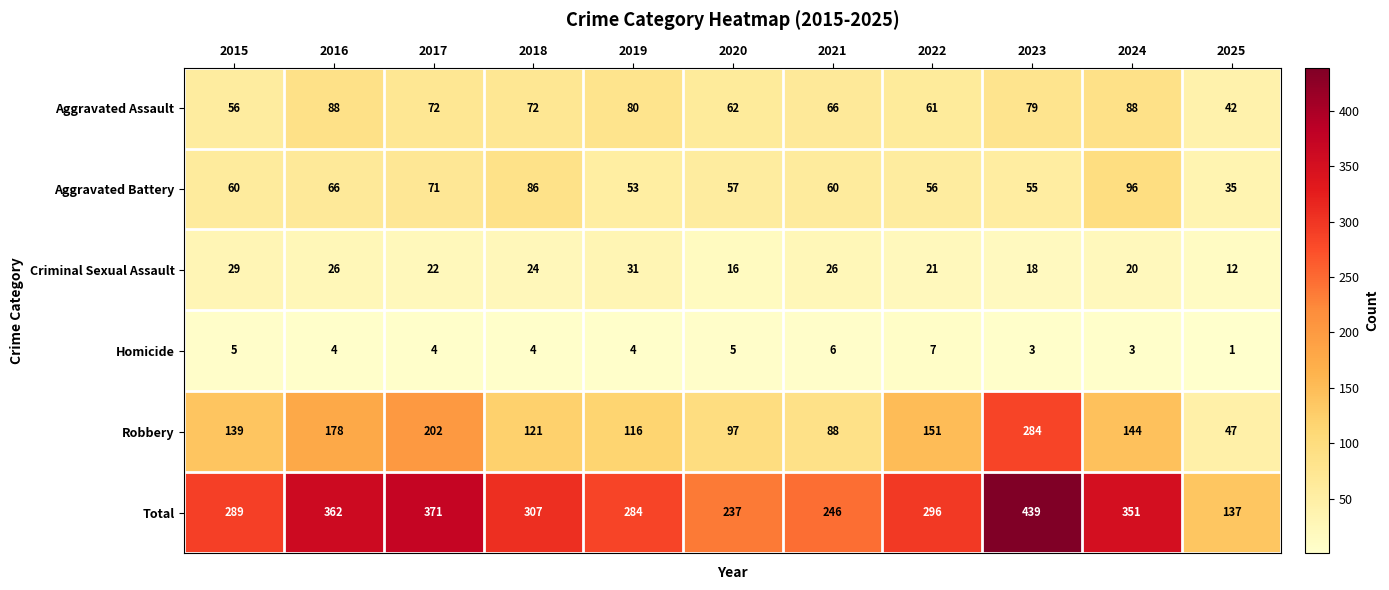

List the series in order of their peak value, highest first.

Total, Robbery, Aggravated Battery, Aggravated Assault, Criminal Sexual Assault, Homicide